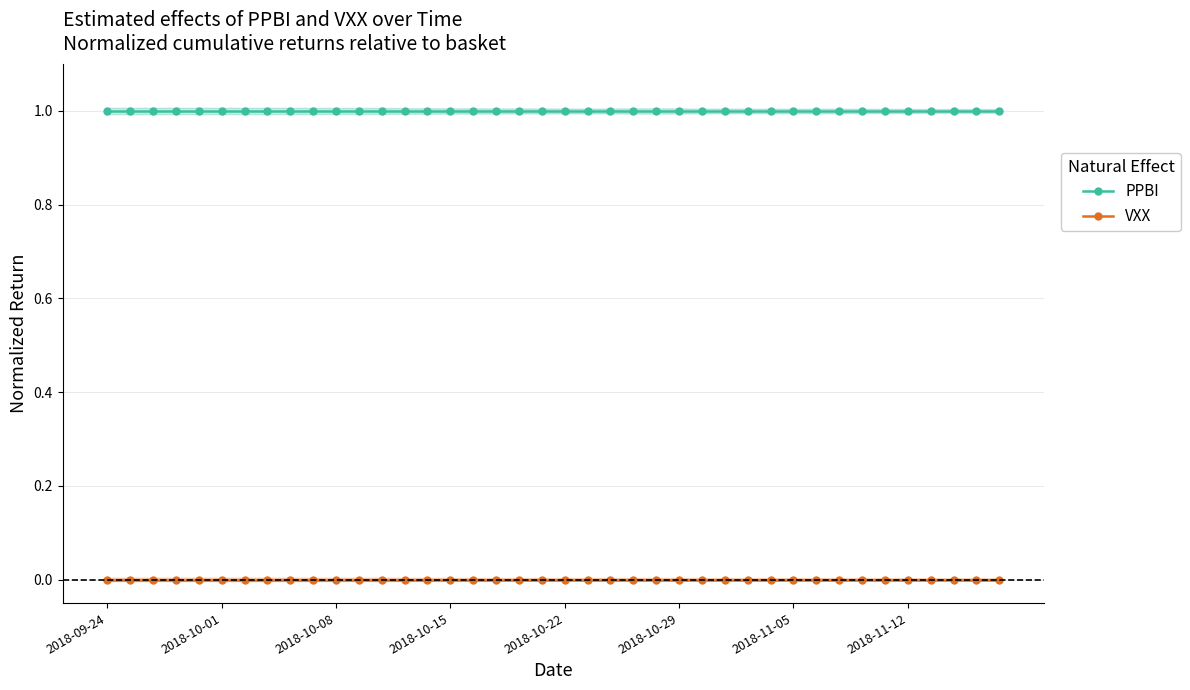

Is it true that PPBI equals 1 at 16?

True